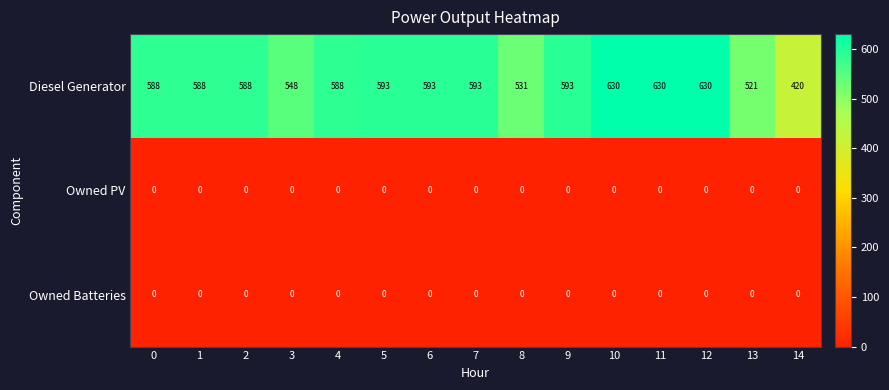

Which series has the largest total across all categories?

Diesel Generator